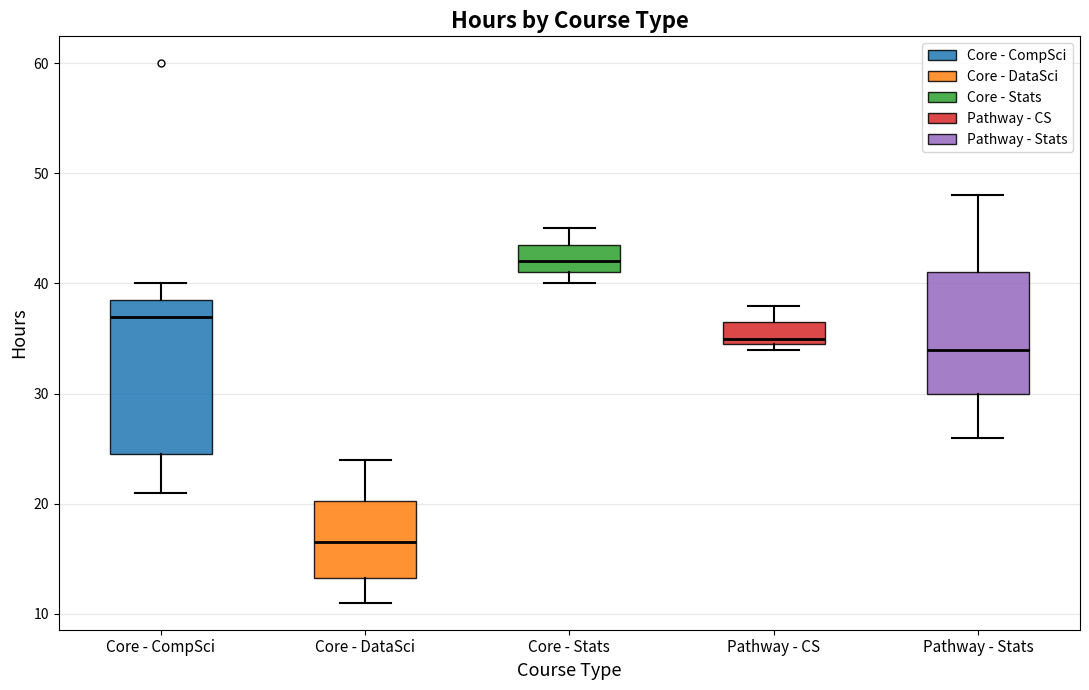

Reading left to right, transcribe this box plot: for each box, give where its median line is, the range the box spans, and where its two whiskers end, as read against the y-axis. The values are not printed on the chart, so give them approximately, as read against the axis.

Core - CompSci: median 37, box 25 to 39, whiskers 21 to 40
Core - DataSci: median 17, box 13 to 20, whiskers 11 to 24
Core - Stats: median 42, box 41 to 44, whiskers 40 to 45
Pathway - CS: median 35 (just above the box's lower edge), box 35 to 37, whiskers 34 to 38
Pathway - Stats: median 34, box 30 to 41, whiskers 26 to 48